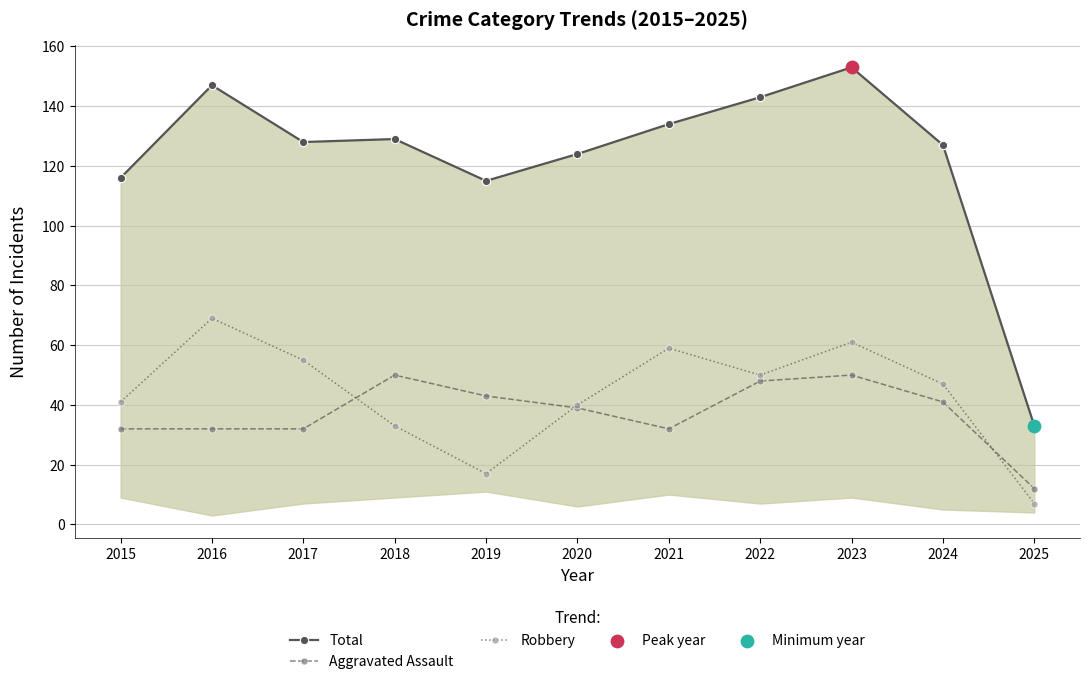

Which series has the largest total across all categories?

Total